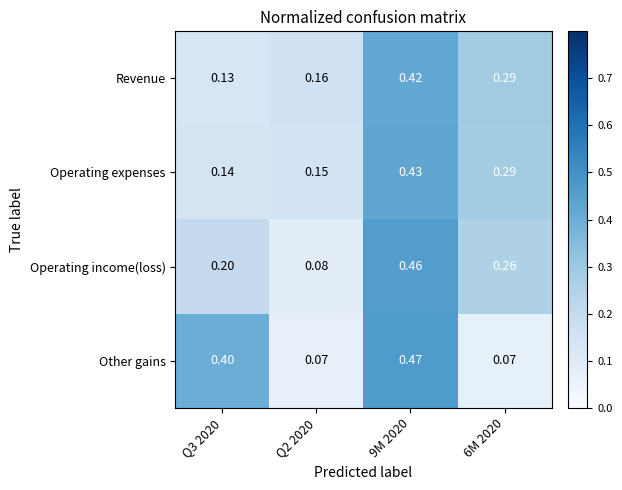

At Q3 2020, list the series in order from largest to smallest.

Other gains, Operating income(loss), Operating expenses, Revenue